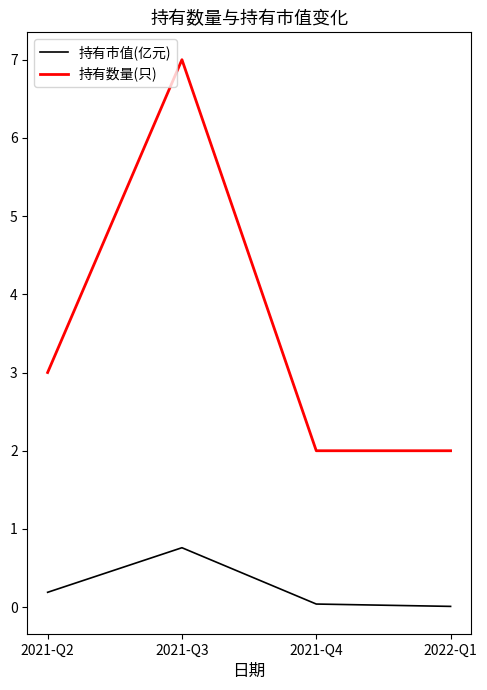

True or false: 持有数量(只) has a value of 3.0 at 2021-Q2.

True